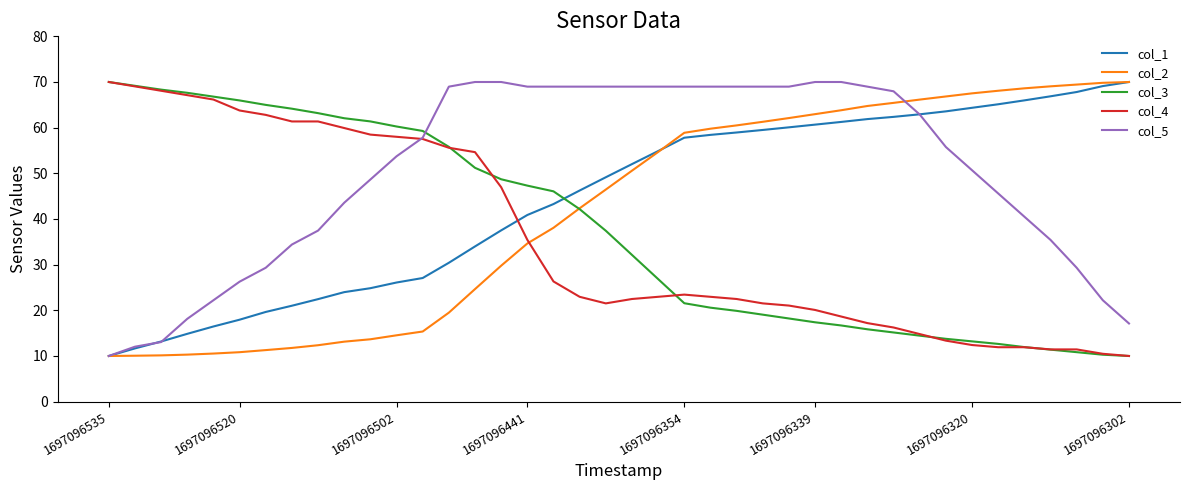

Which series has the largest total across all categories?

col_5